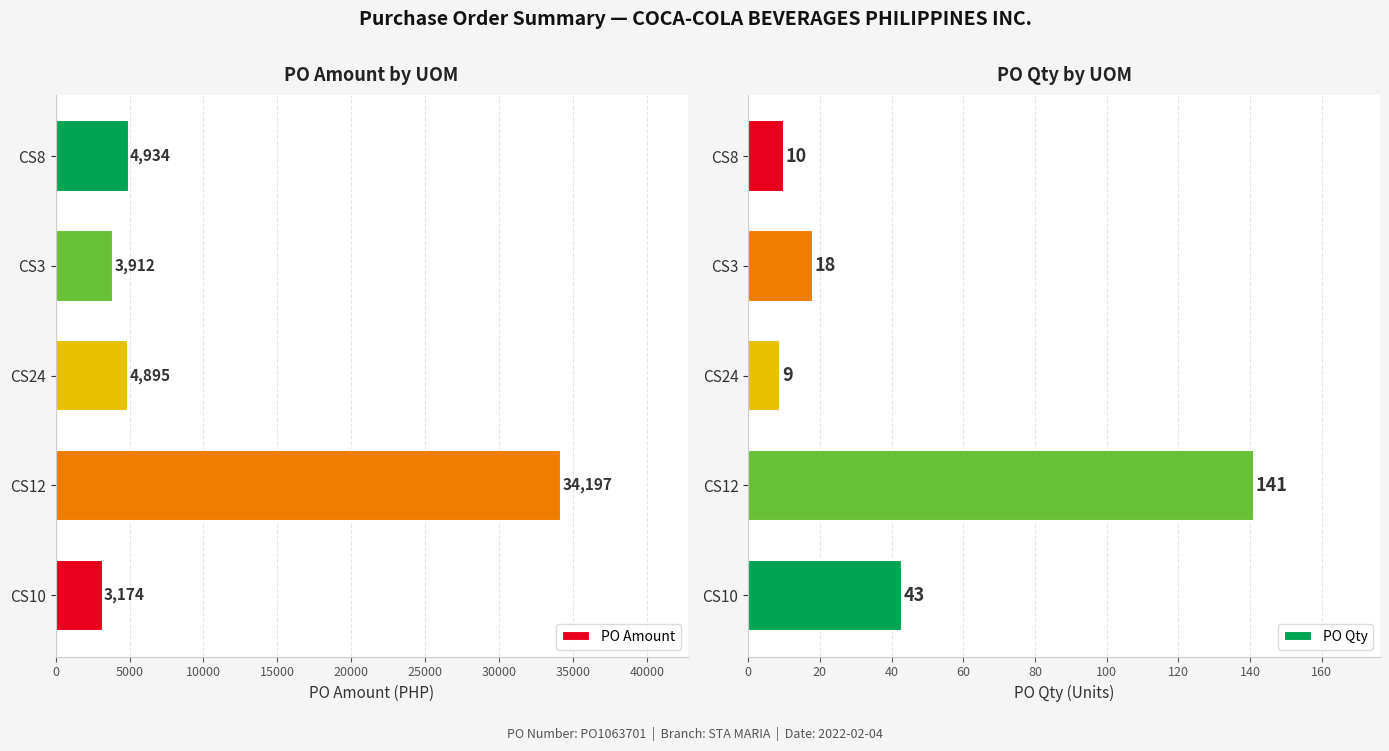

How many bars are there in total?

10